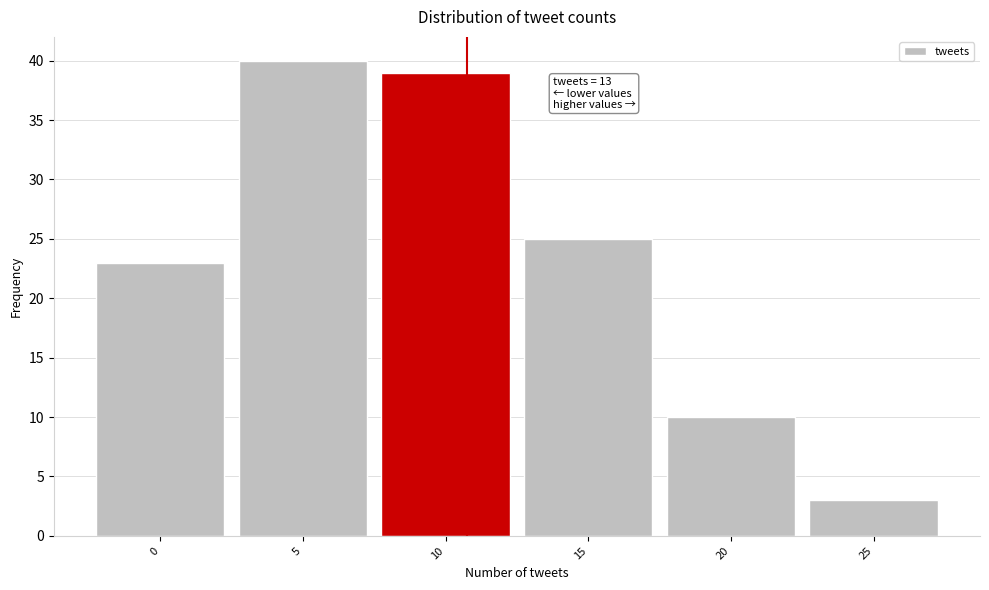

Reading left to right, what are all the values shown in this chart?

23	40	39	25	10	3